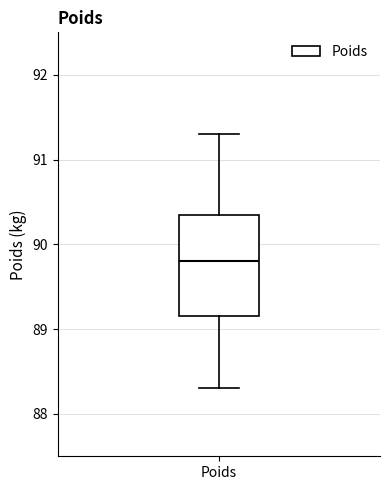

Transcribe this box plot: give where the median line is, the range the box spans, and where the two whiskers end, as read against the y-axis. The values are not printed on the chart, so give them approximately, as read against the axis.

median 89.8, box 89.2 to 90.4, whiskers 88.3 to 91.3